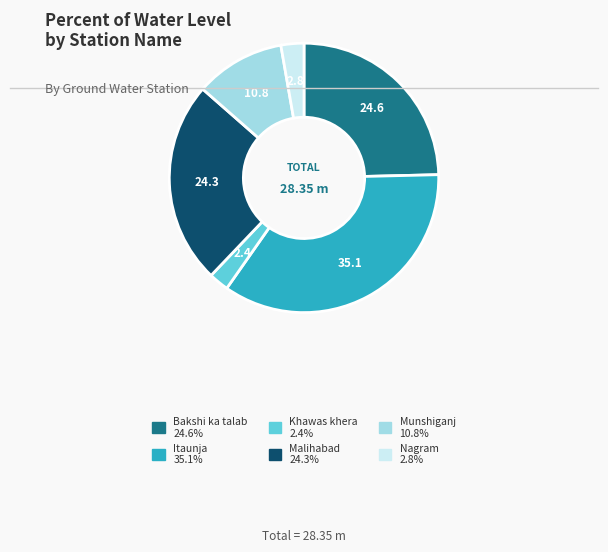

What is the ratio of the value at Malihabad to the value at Munshiganj?

2.3